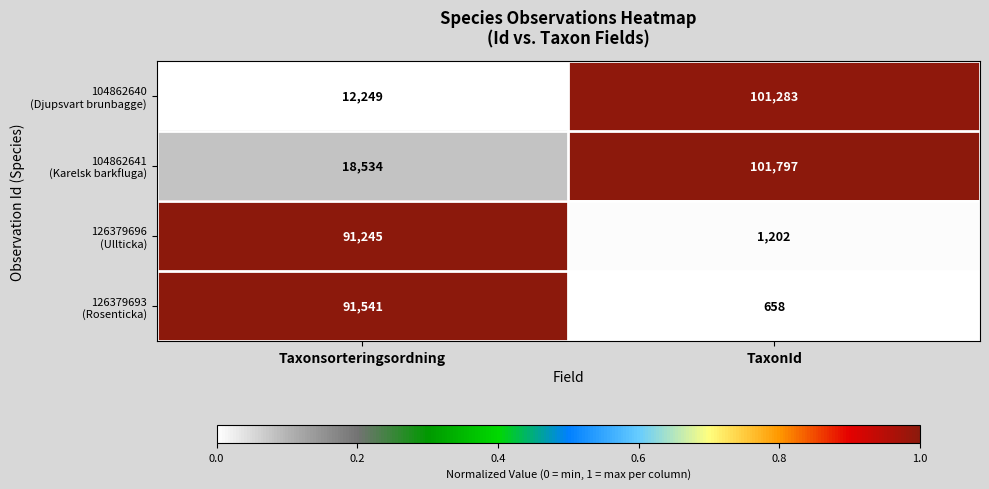

What is the spread (max minus min) of values at Taxonsorteringsordning?

79292